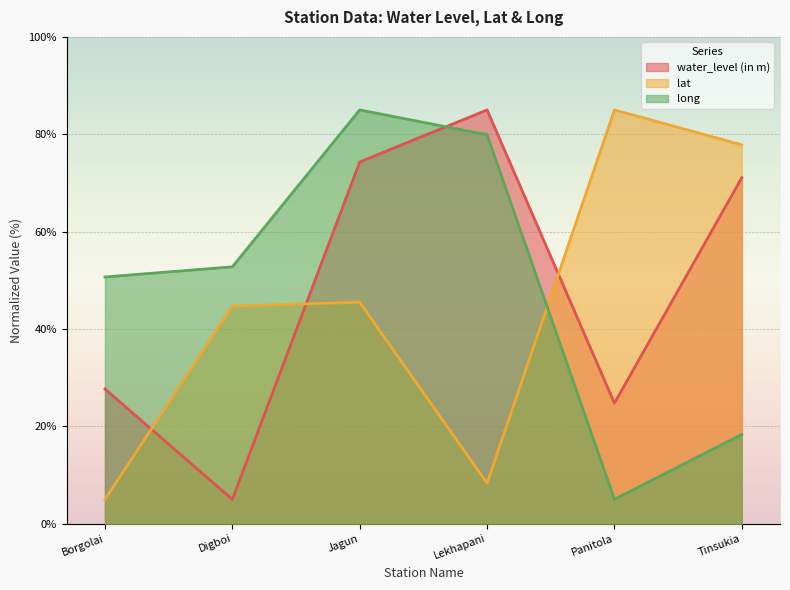

How many interior local valleys does the lat series have?

1